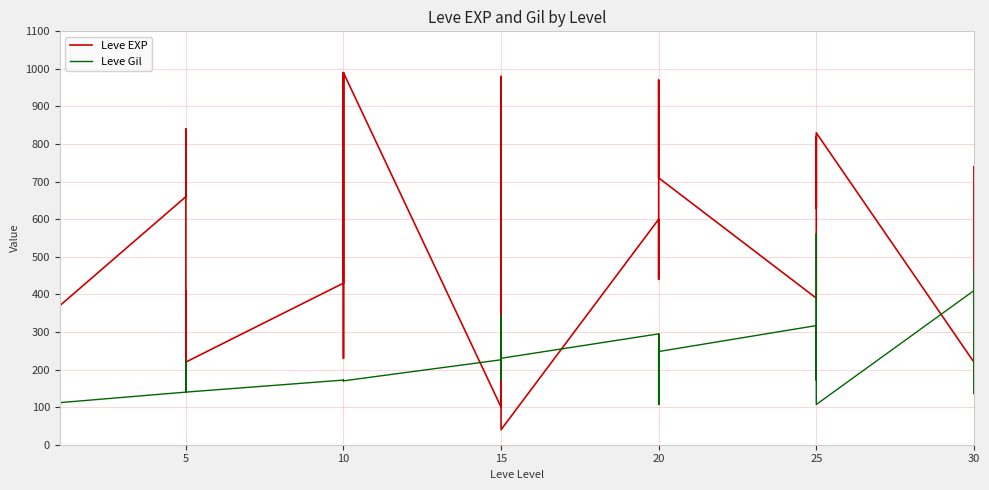

What is the total value across all series at 20?

895